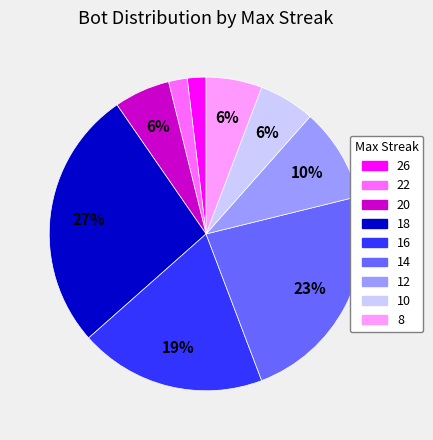

To the nearest percent, what percentage of the pie is 12?

10%